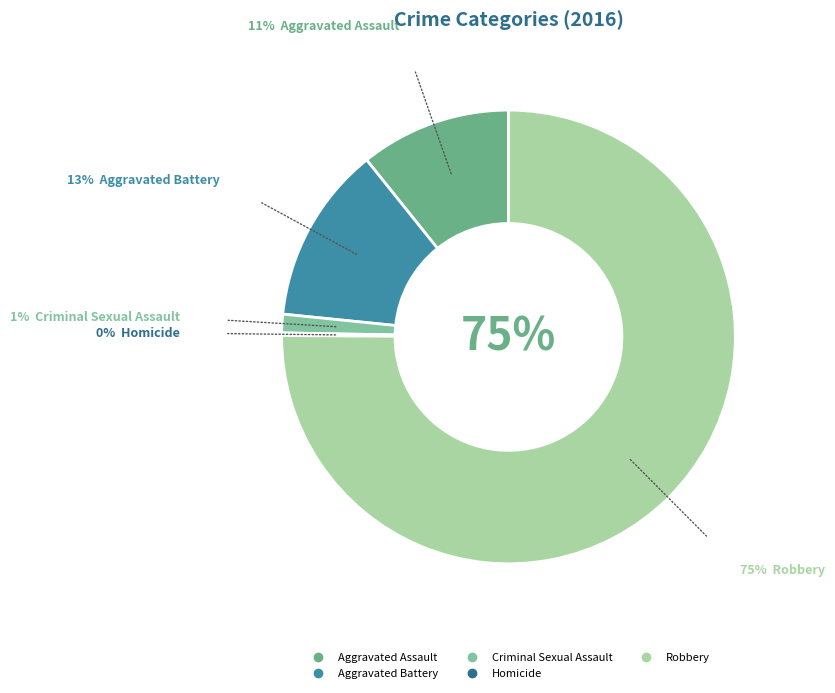

Count the number of slices in the pie.

5